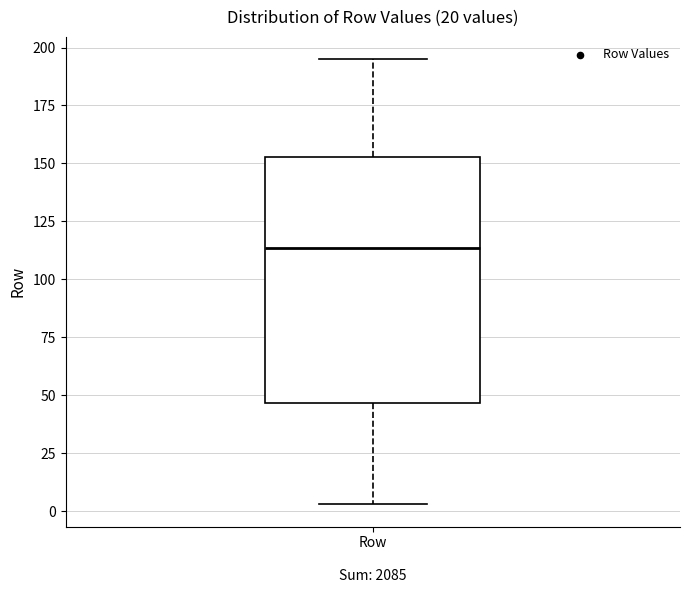

Where is the upper edge of the box for Row on the y-axis? The values are not printed on the chart, so give them approximately, as read against the axis.

155